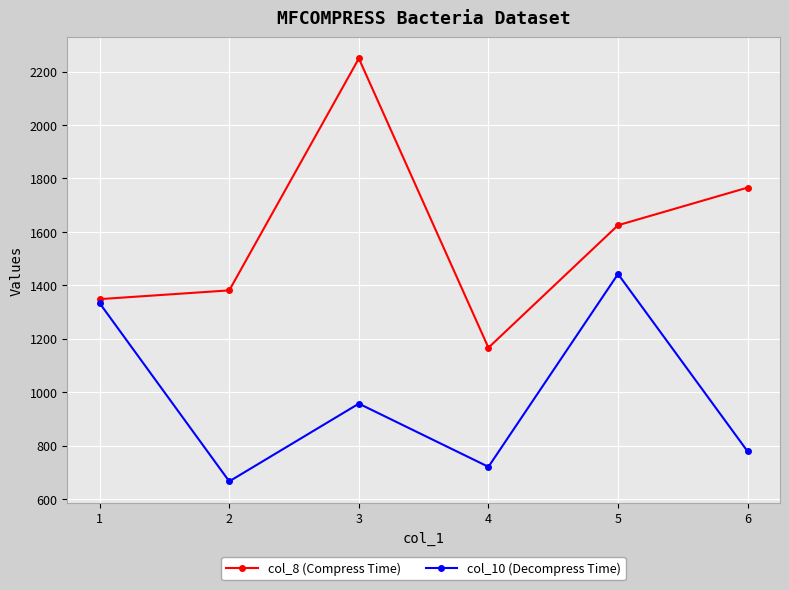

How many distinct data groups are displayed?

2